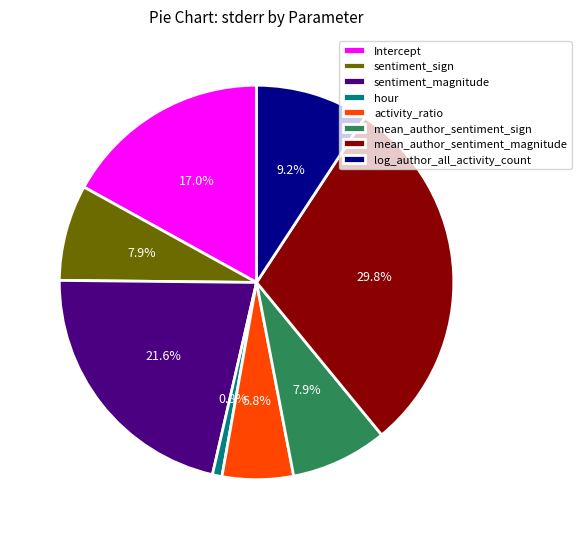

Do sentiment_sign and hour together represent more than half of the pie?

No